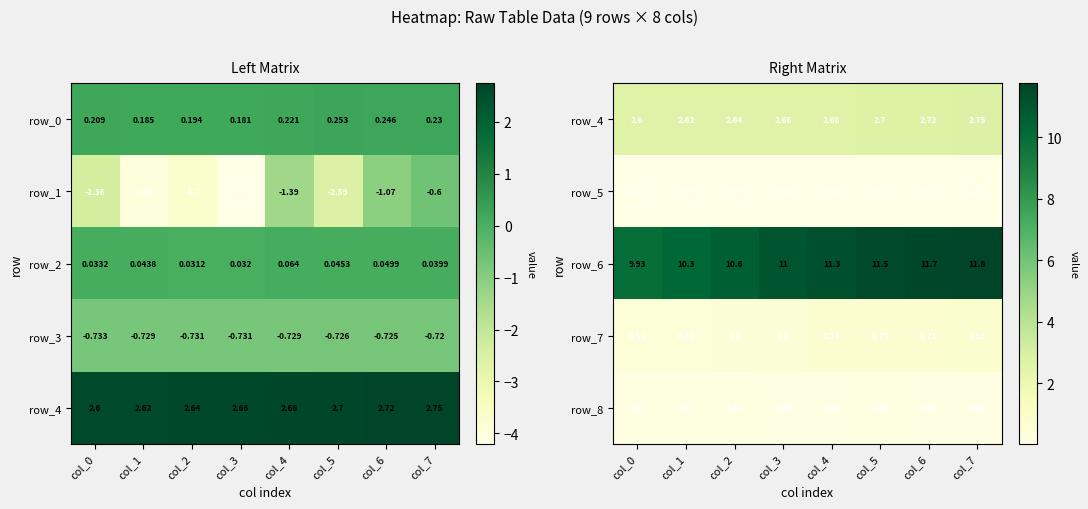

How many values in the row_1 series exceed -2?

3